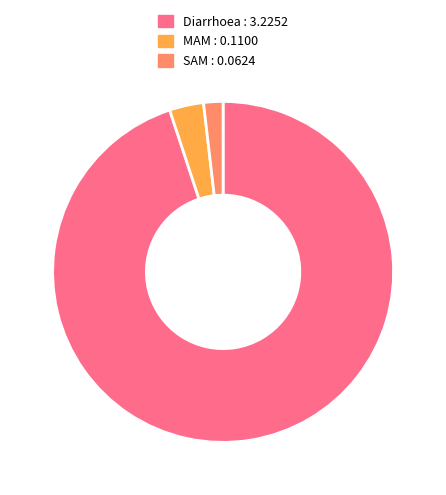

Count the number of slices in the pie.

3